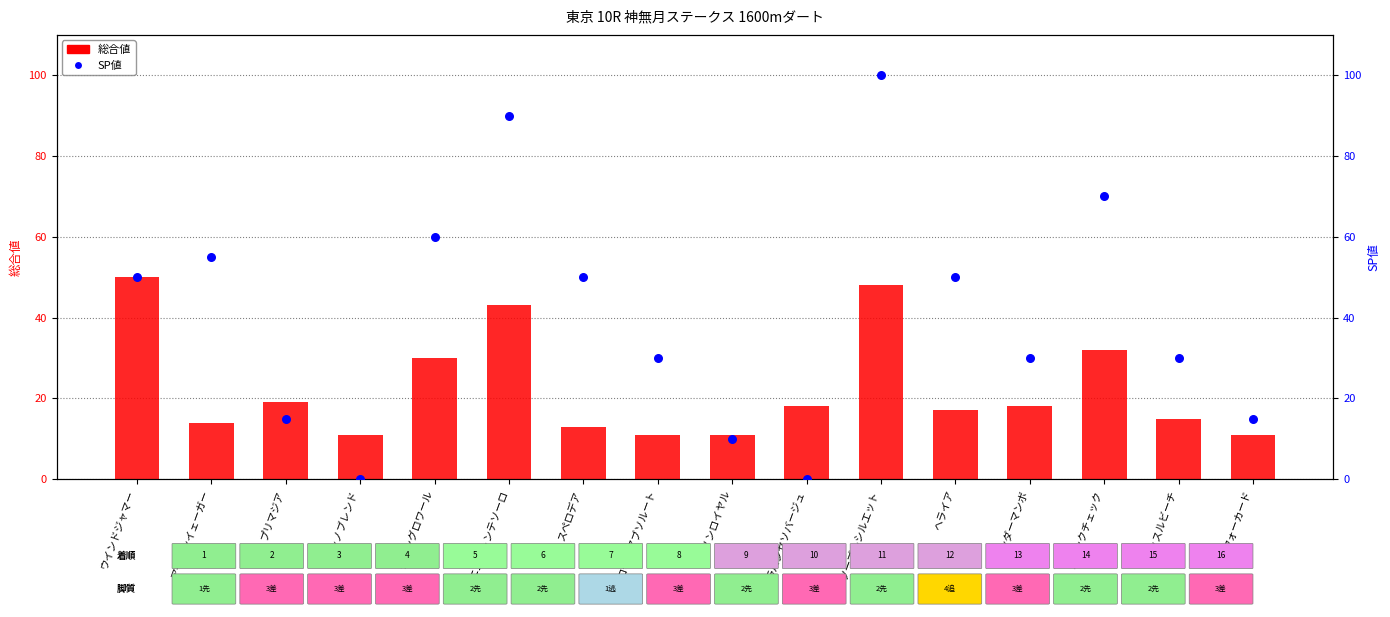

At which category is the sum across all series the highest?

ノーブルシルエット